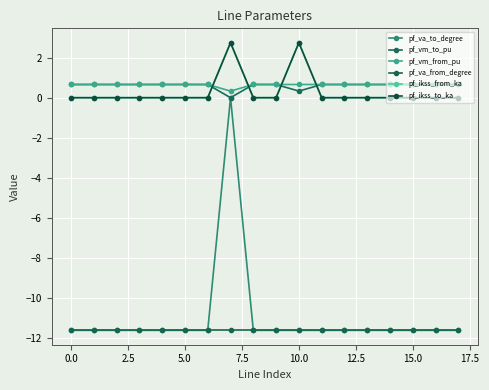

Does the chart have visible grid lines?

Yes